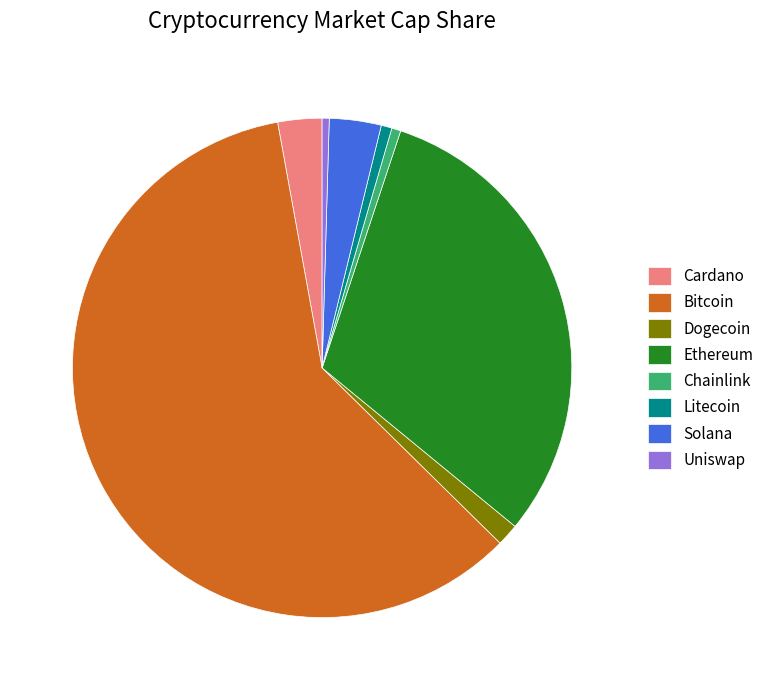

What is the majority slice?

Bitcoin